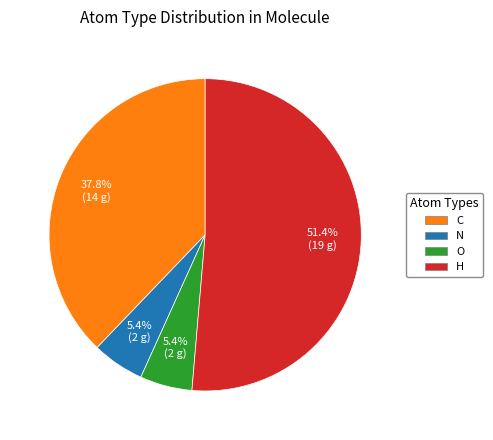

Count the number of slices in the pie.

4